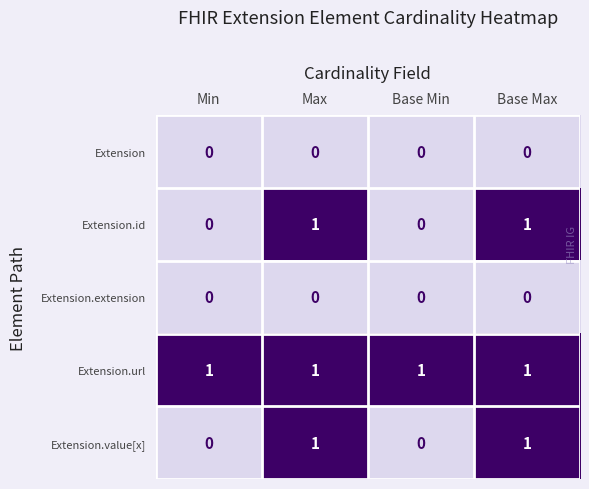

At how many categories does at least one series exceed 0?

4